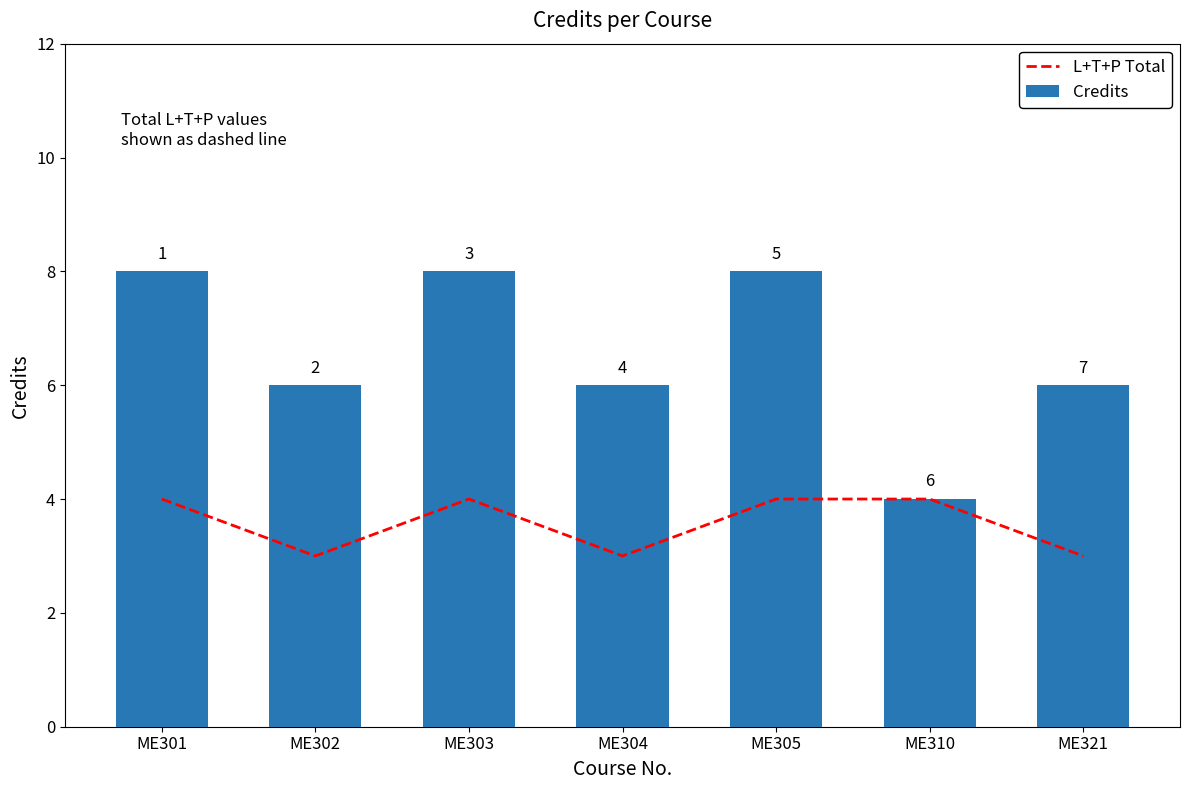

What is the total value across all series at ME305?

12